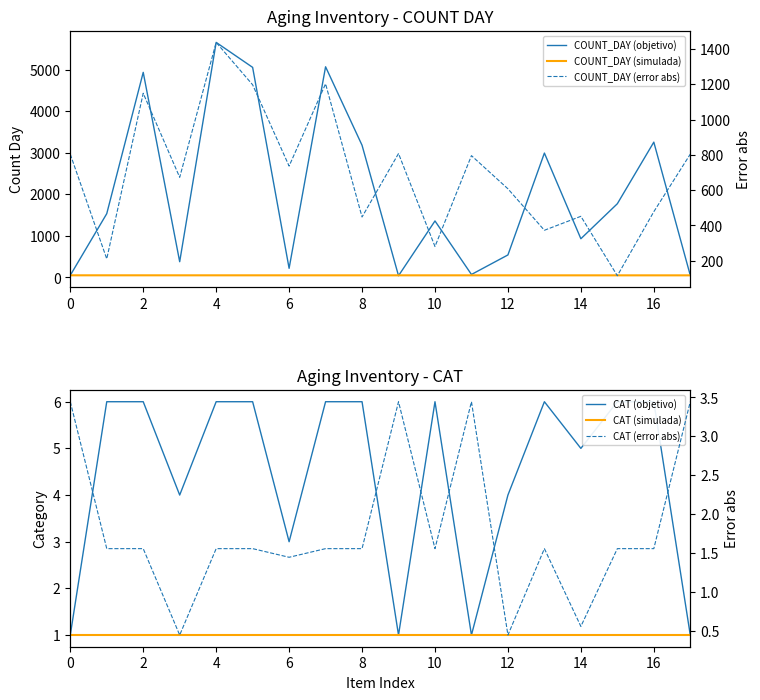

Is the value of COUNT_DAY (simulada) at 6 greater than the value of CAT (simulada) at 12?

Yes